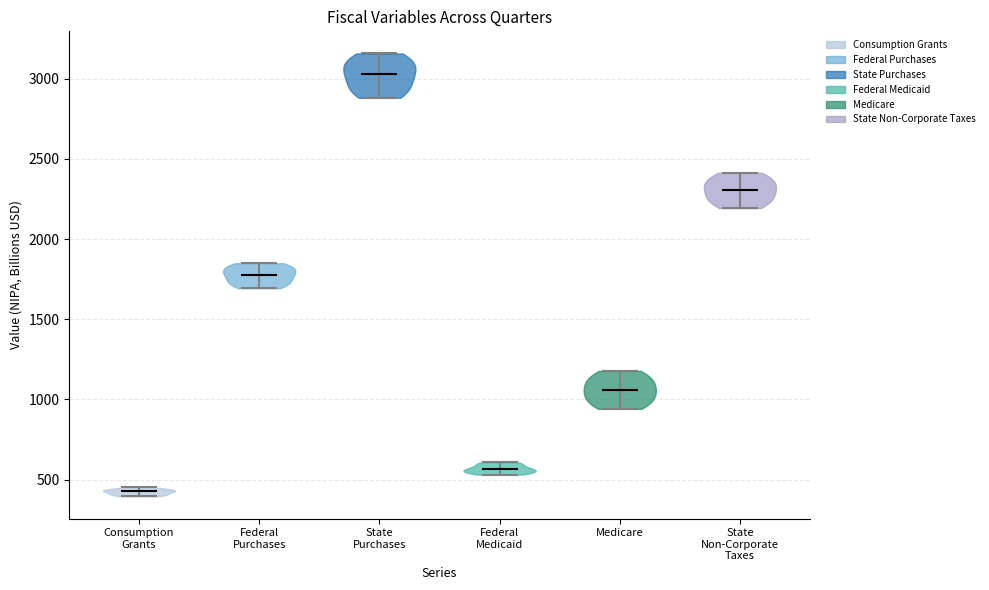

What is the highest point the violin for Federal Medicaid reaches on the y-axis? The values are not printed on the chart, so give them approximately, as read against the axis.

600